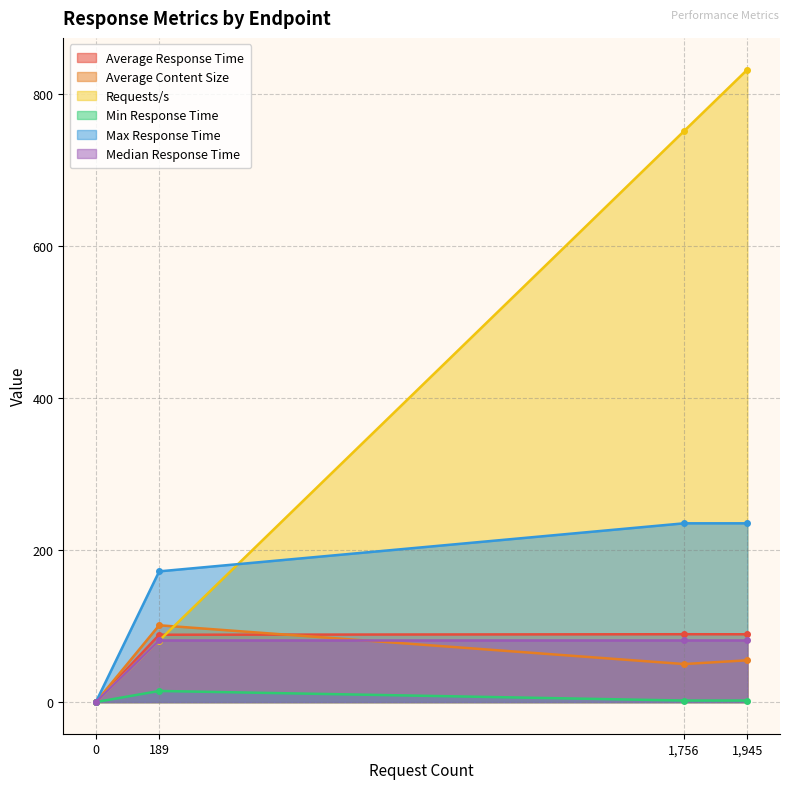

What is the average value of the Min Response Time series?

4.7